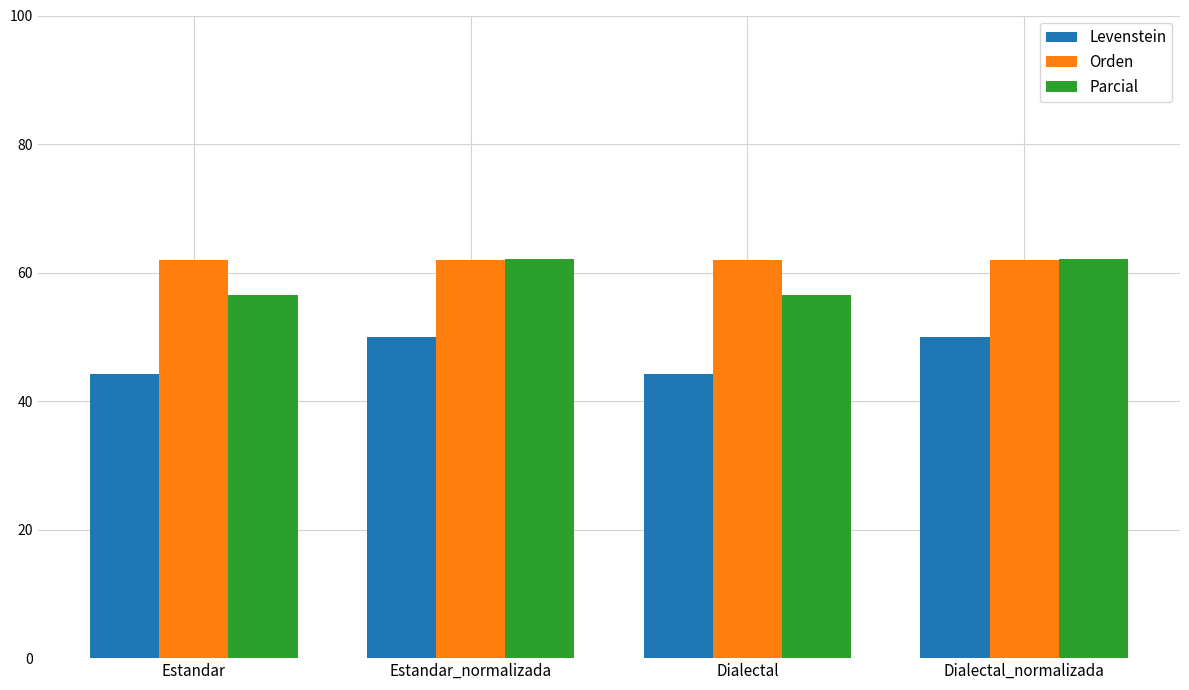

What is the label of the 3rd bar from the left?

Dialectal